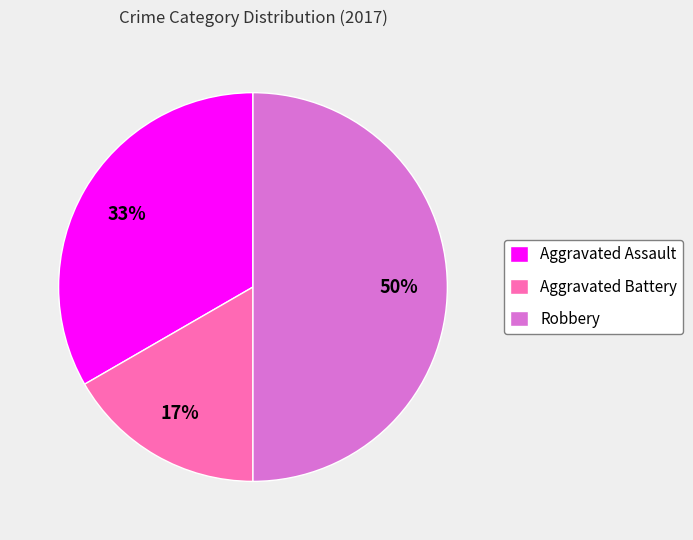

The Aggravated Assault slice represents 33% of the pie. True or false?

True